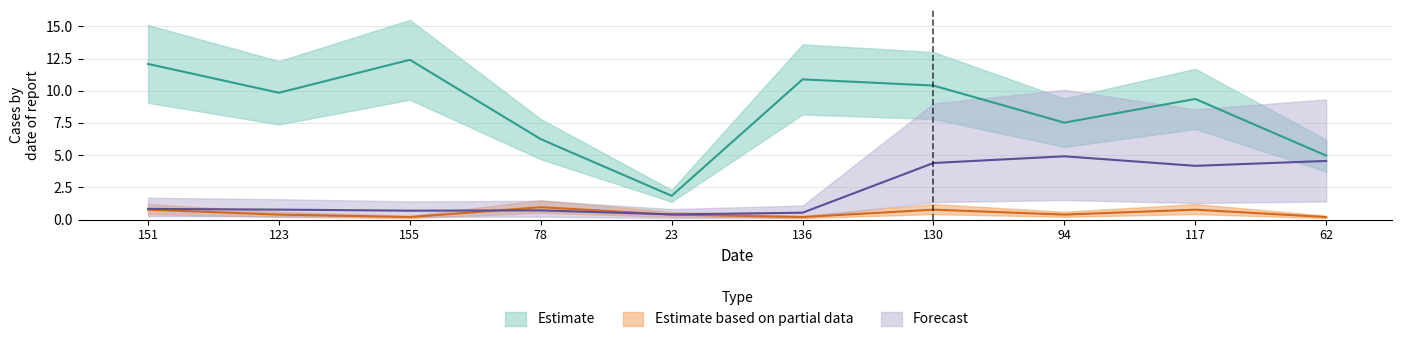

At which category does CO2Price reach its first local peak?

78